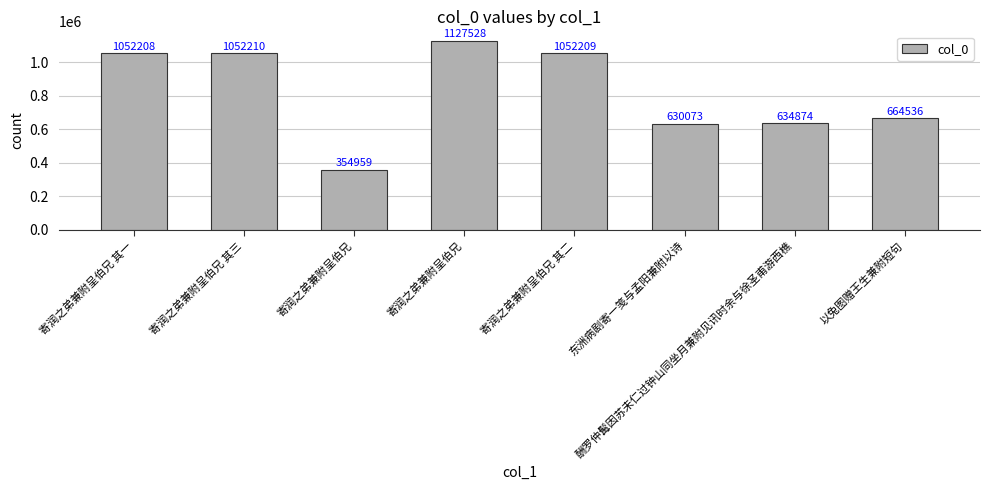

Rank the categories by value from highest to lowest.

寄润之弟兼附呈伯兄, 寄润之弟兼附呈伯兄 其三, 寄润之弟兼附呈伯兄 其二, 寄润之弟兼附呈伯兄 其一, 以兔图赠王生兼附短句, 酬罗仲髯因苏未仁过钟山同坐月兼附见讯时余与徐圣甫游西樵, 东洲病剧寄一笺与孟阳兼附以诗, 寄润之弟兼附呈伯兄